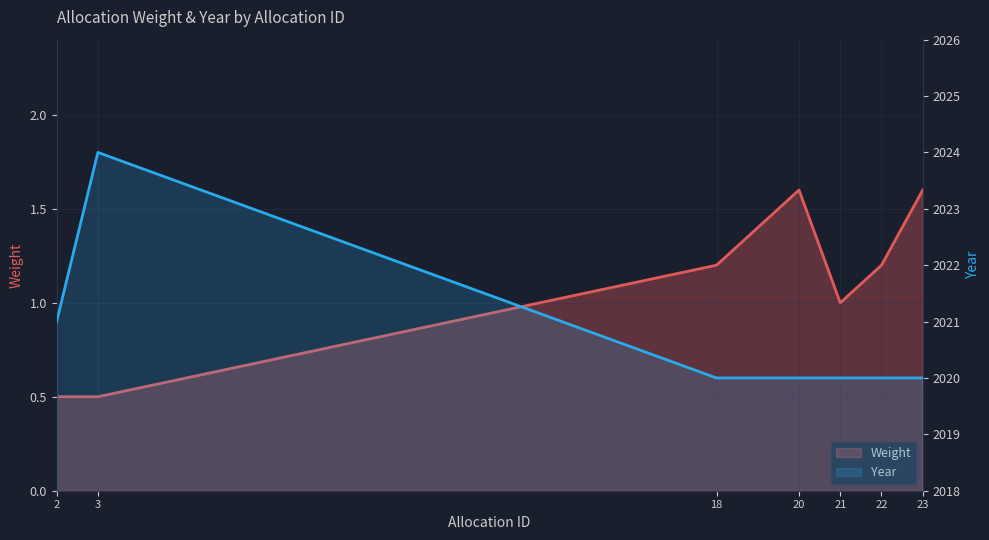

Which label corresponds to the smallest value in the chart?

2